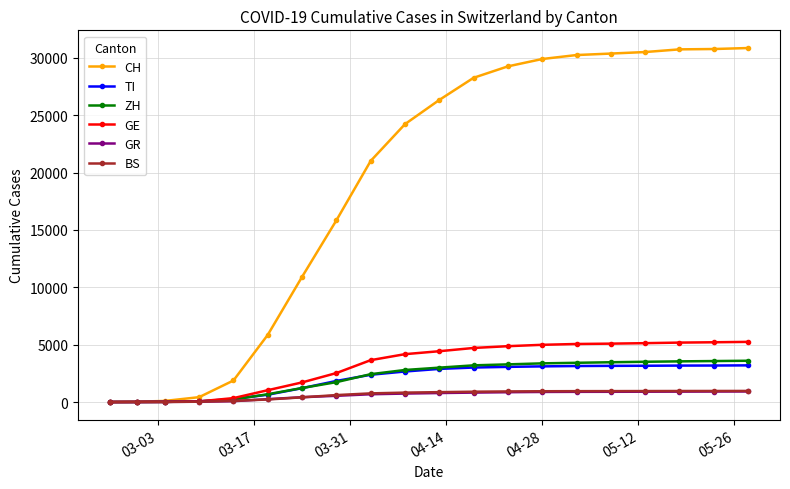

Which series has the widest spread of values?

CH